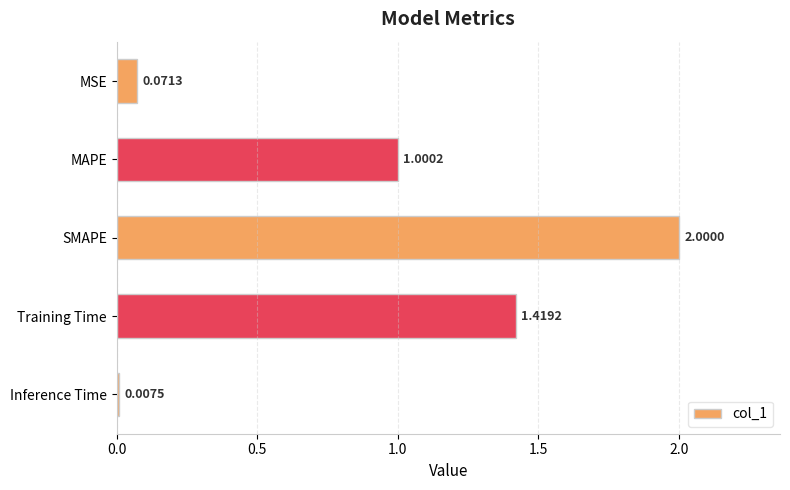

At which label is the value closest to 1?

MAPE